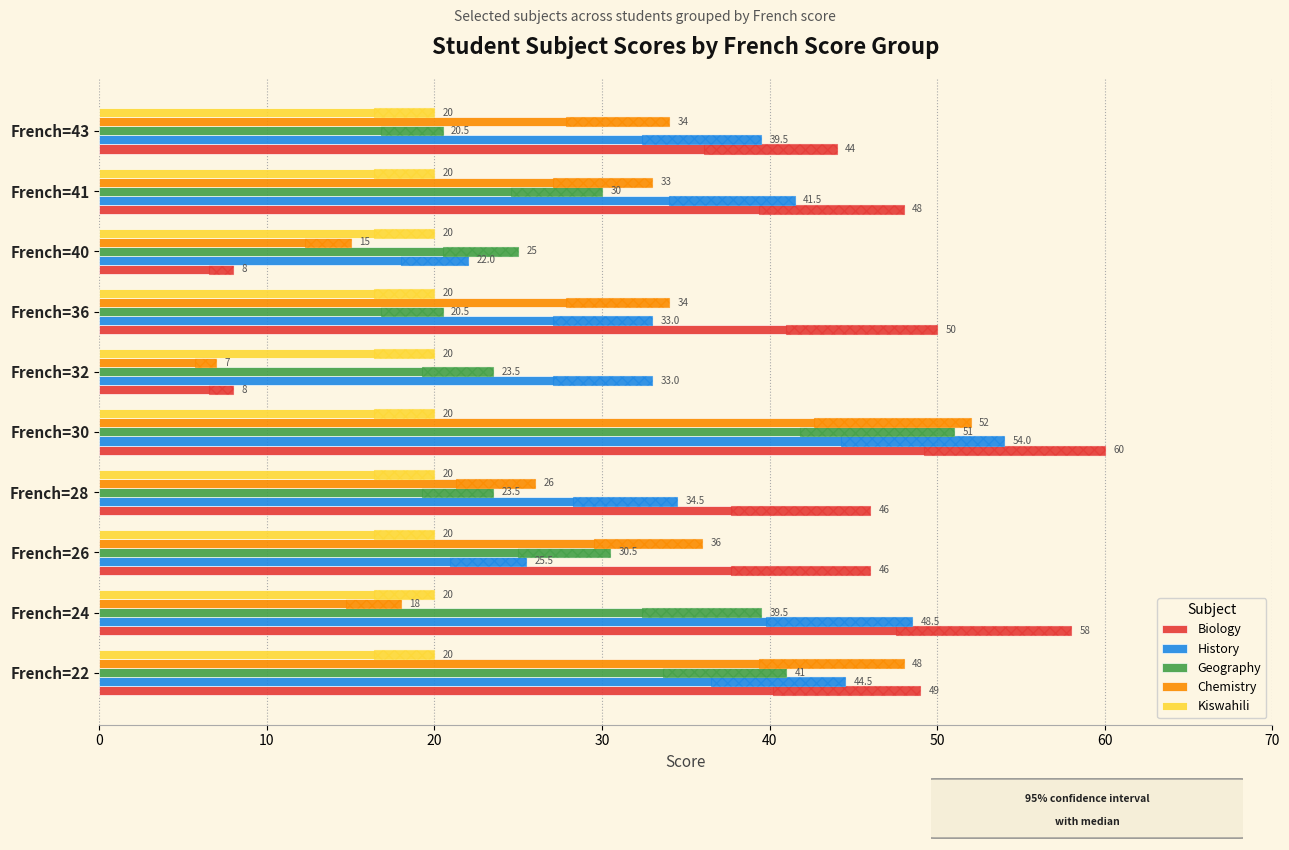

What are all the series names shown in the legend?

Biology, History, Geography, Chemistry, Kiswahili